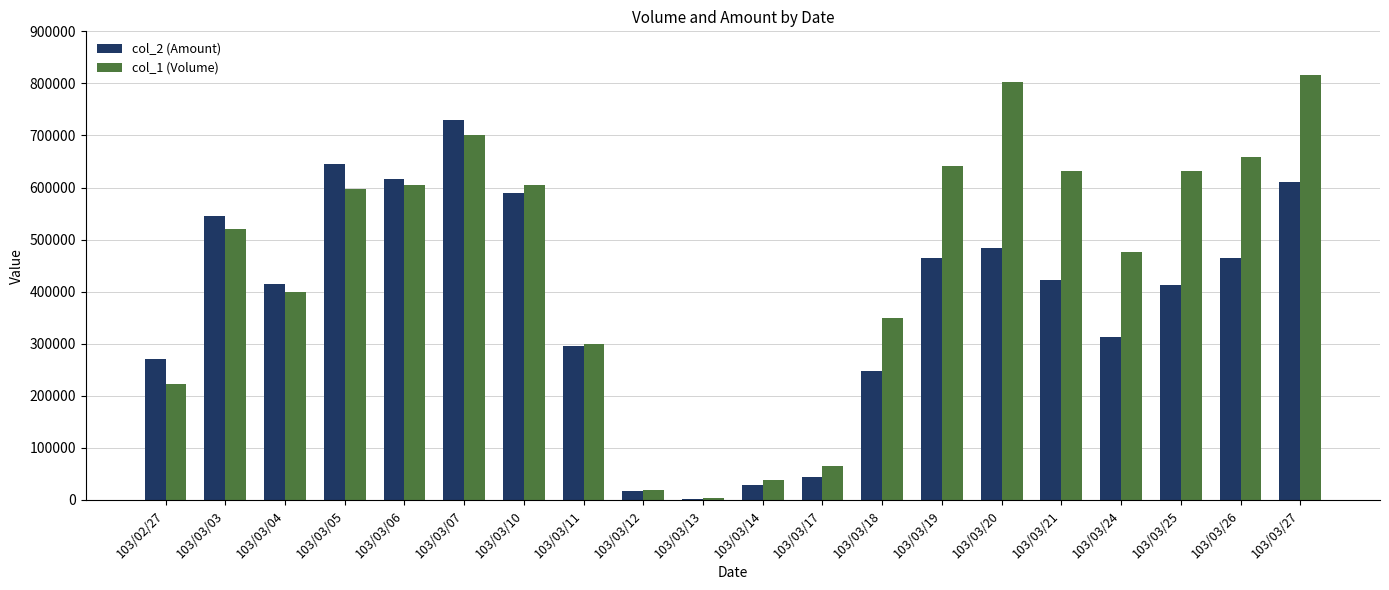

Which series changed the most between 103/03/03 and 103/03/17?

col_2 (Amount)